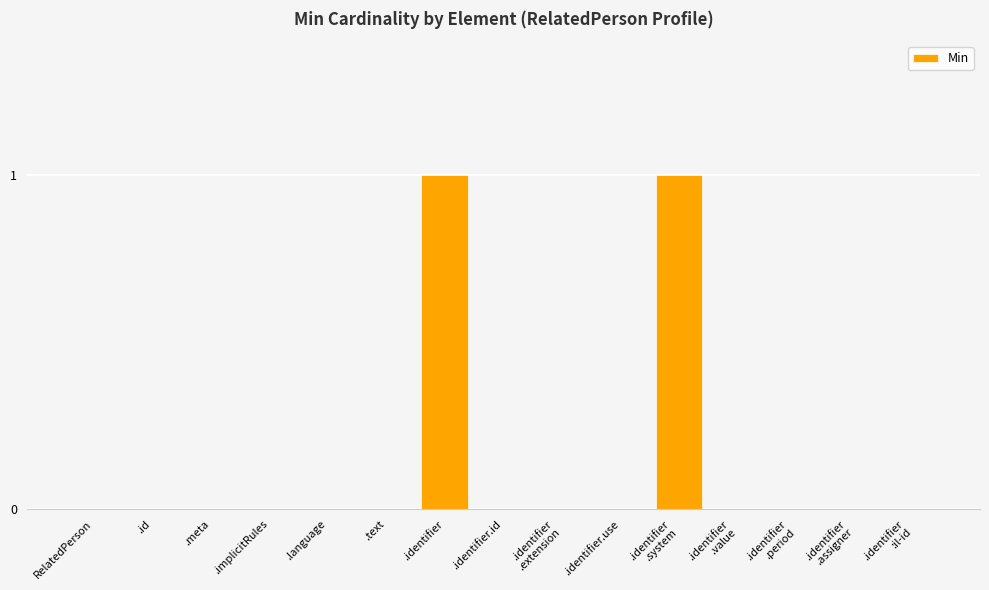

What is the change in value from .text to .identifier?

+1